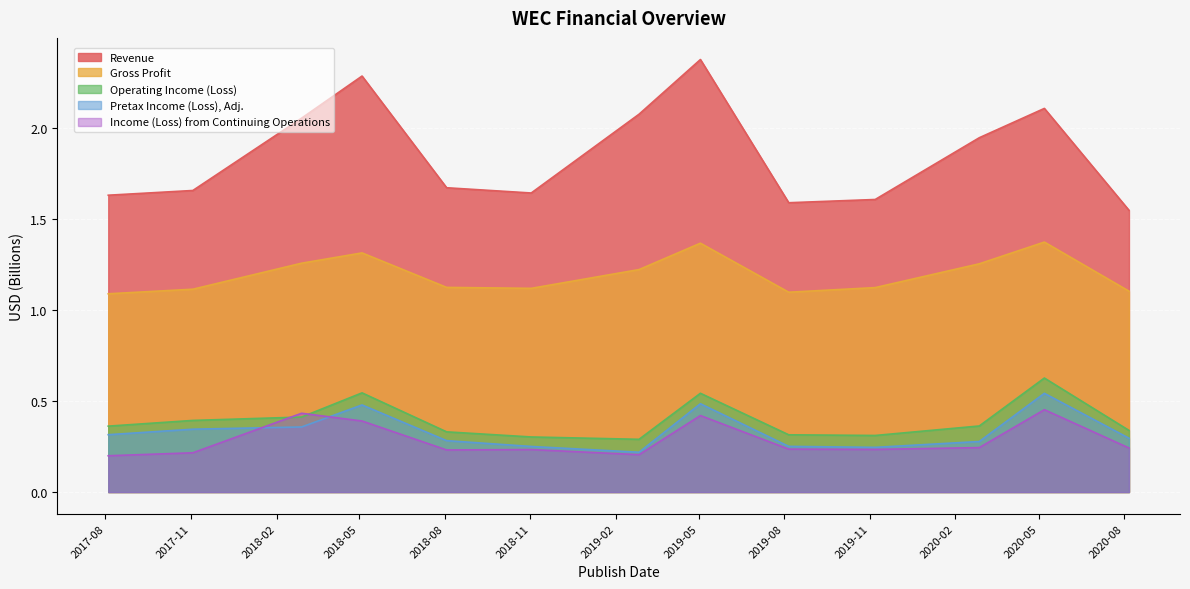

True or false: Gross Profit and Pretax Income (Loss), Adj. cross at least once.

False